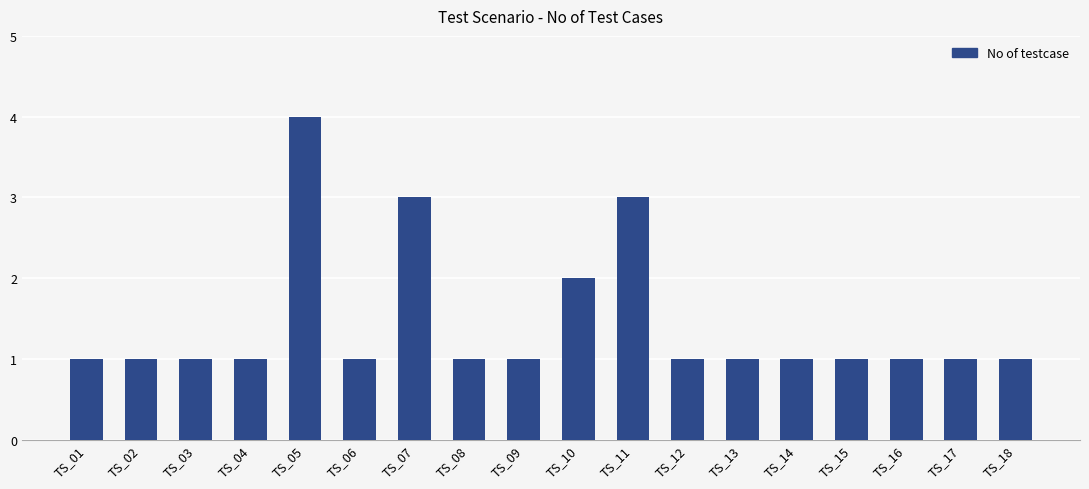

Count the values in the range 1 to 2.

15